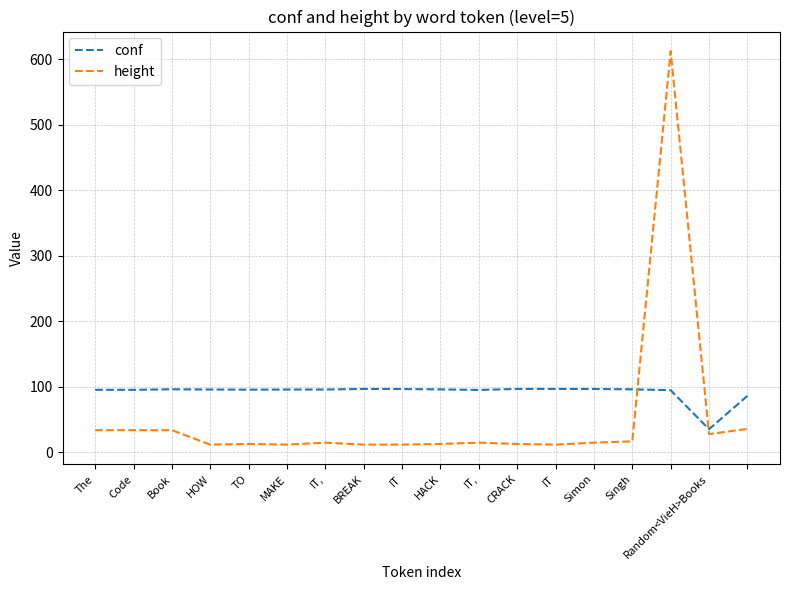

What is the maximum value shown in the chart?

612.0